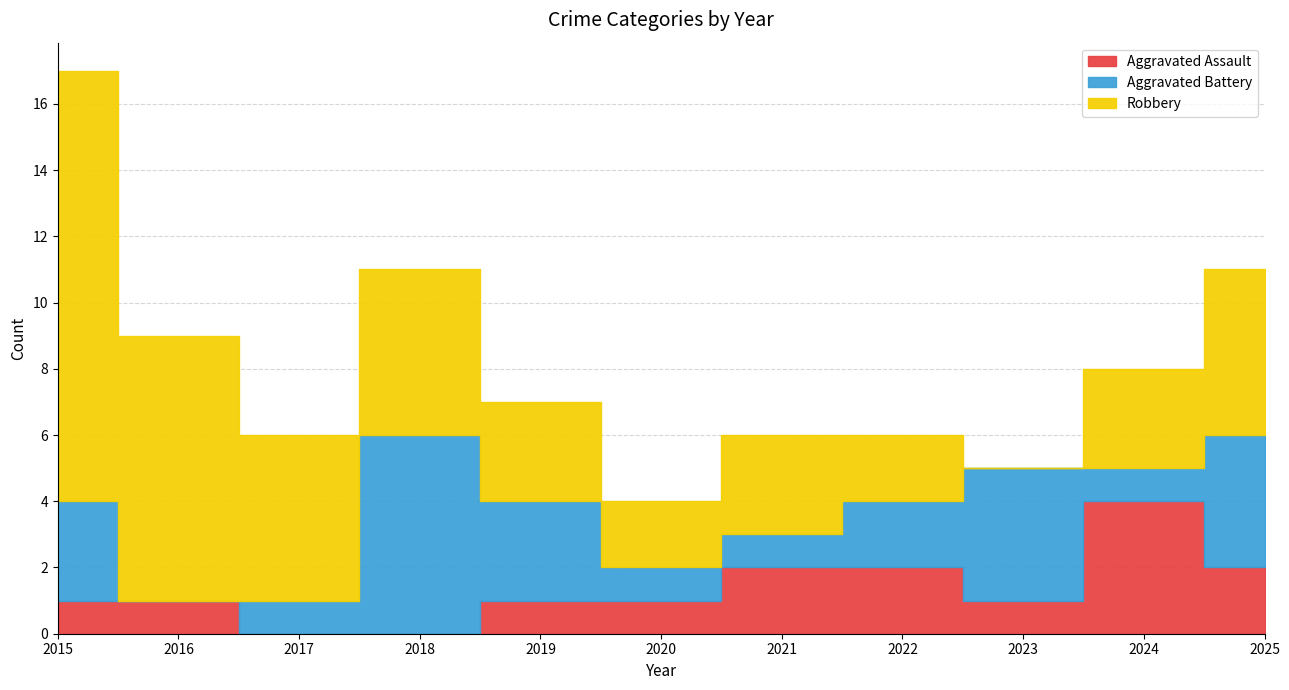

Between 2020 and 2025, which is larger?

2025